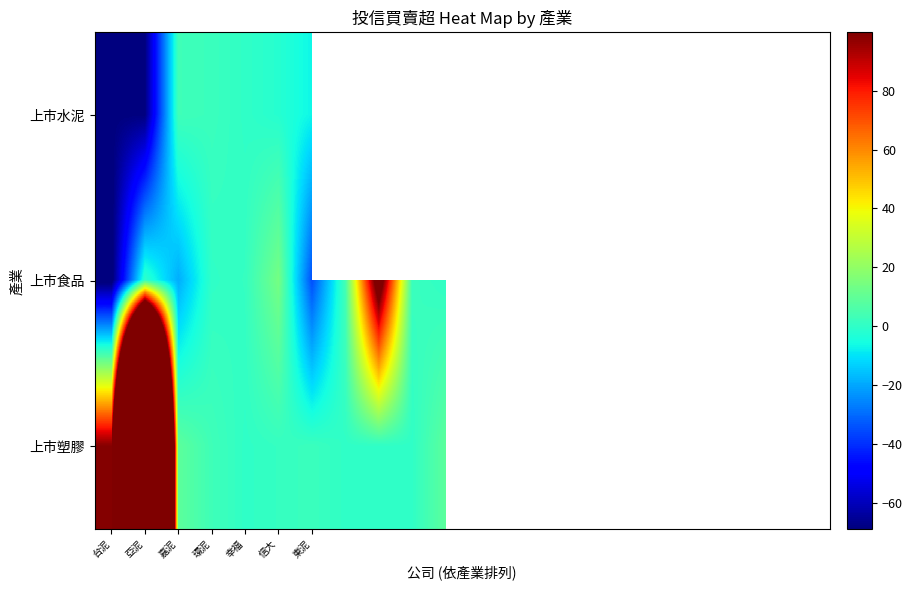

Between 20 and 信大, which is larger?

信大